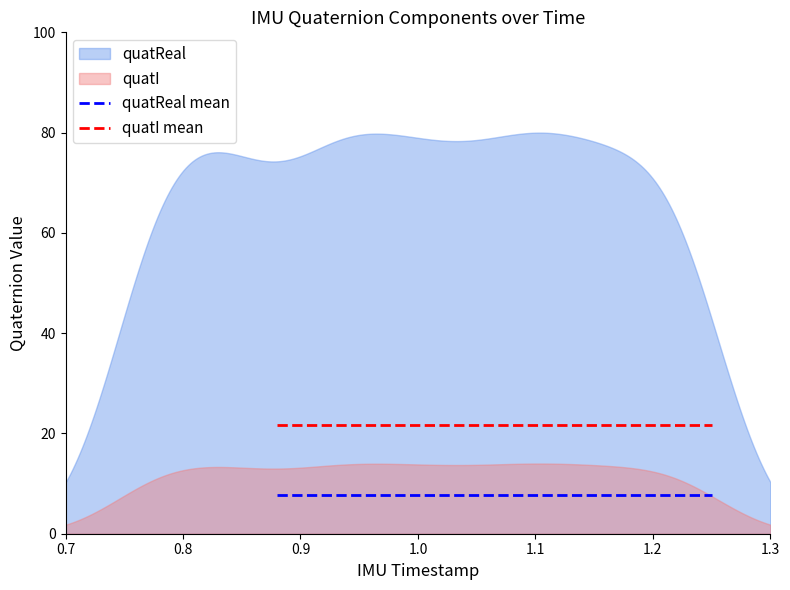

List the series in order of their peak value, highest first.

quatReal, quatI